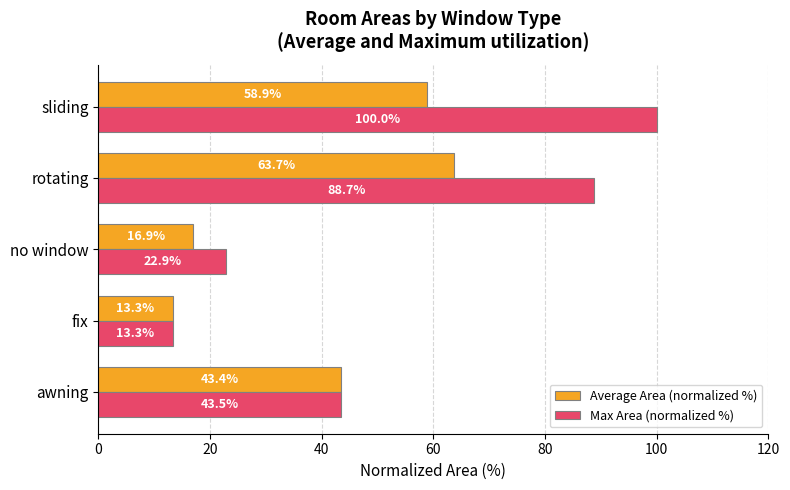

What is the maximum value for Max Area (normalized %)?

100.0